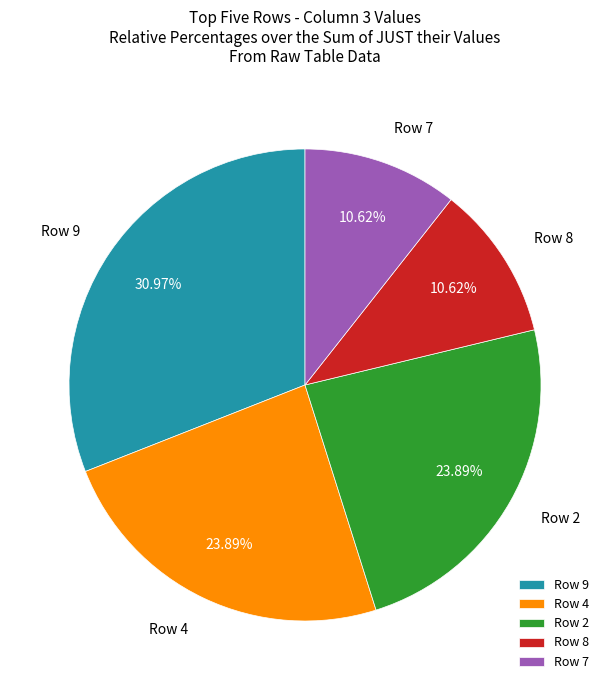

Does any single category account for the majority?

No